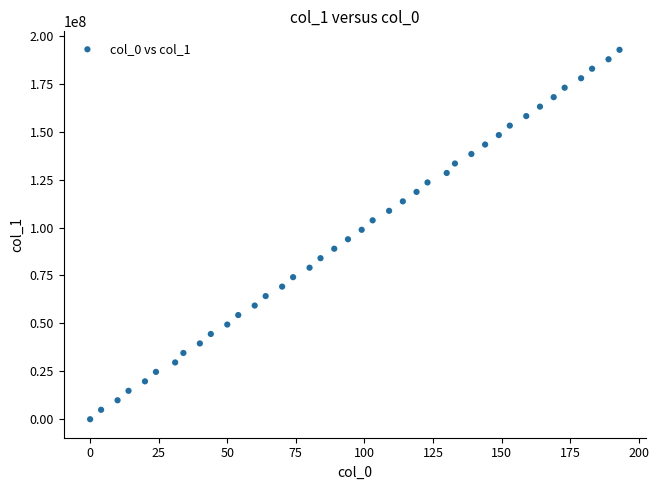

What is the range of Y values (max minus min)?

192683897